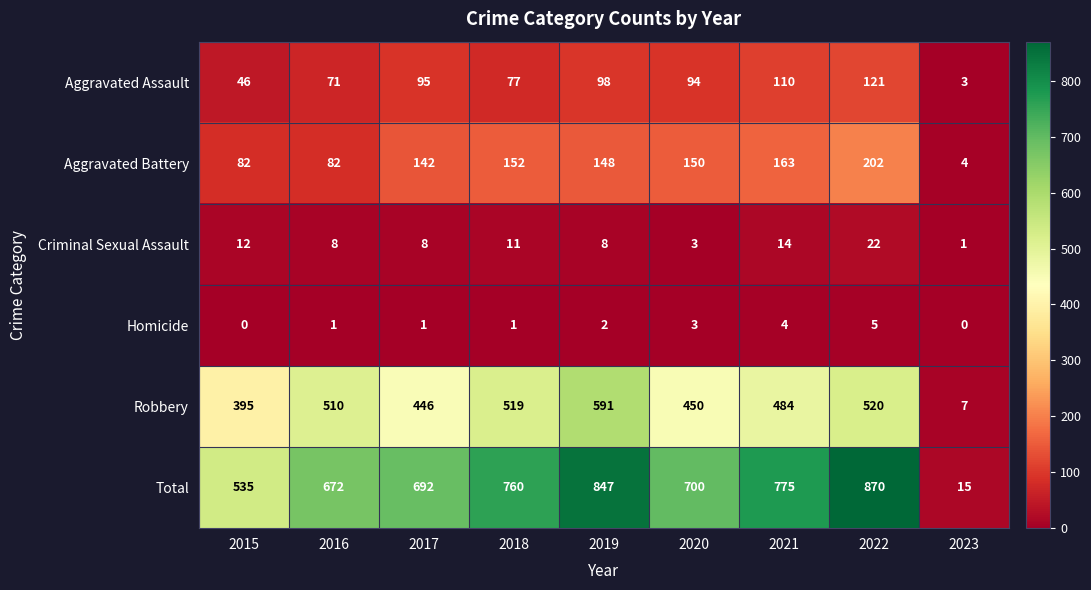

What is the total value across all series at 2016?

1344